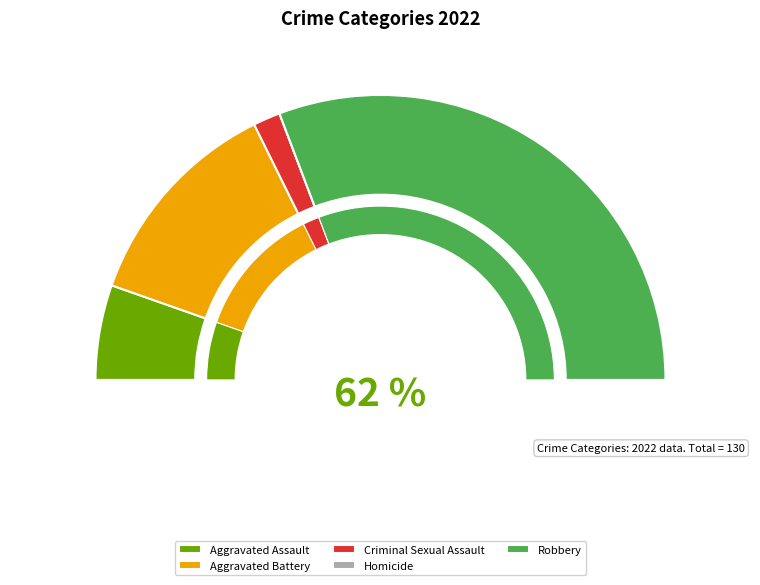

Which has a higher value, Homicide or Aggravated Assault?

Aggravated Assault